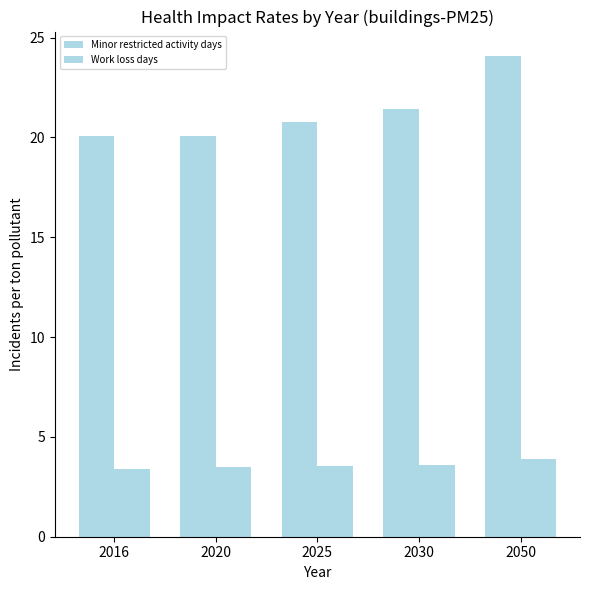

How many categories are shown in the chart?

5